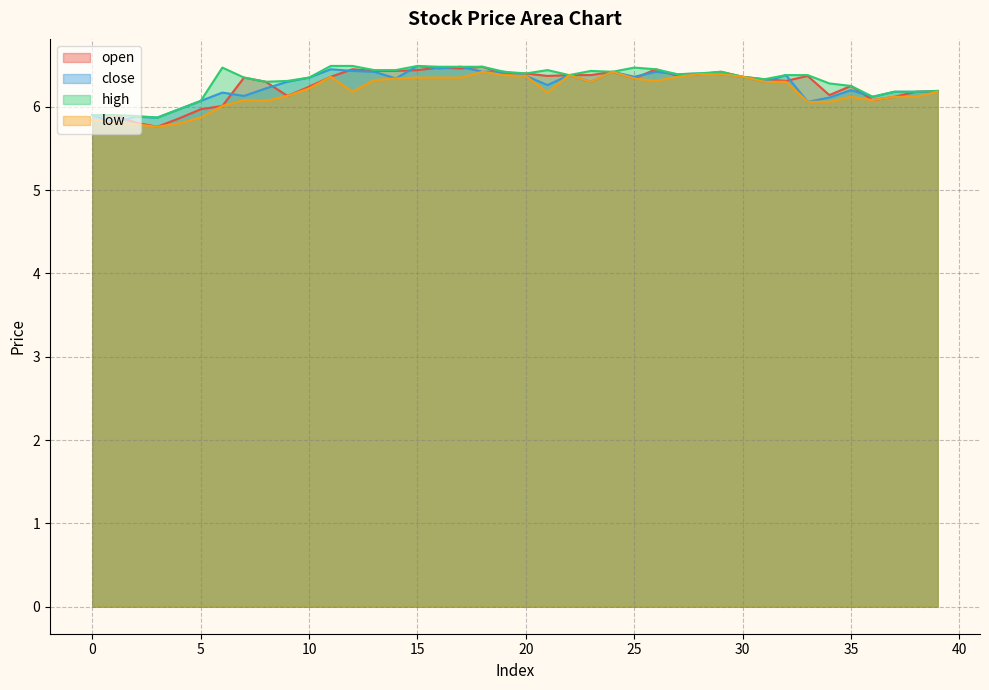

How many categories are shown in the chart?

40